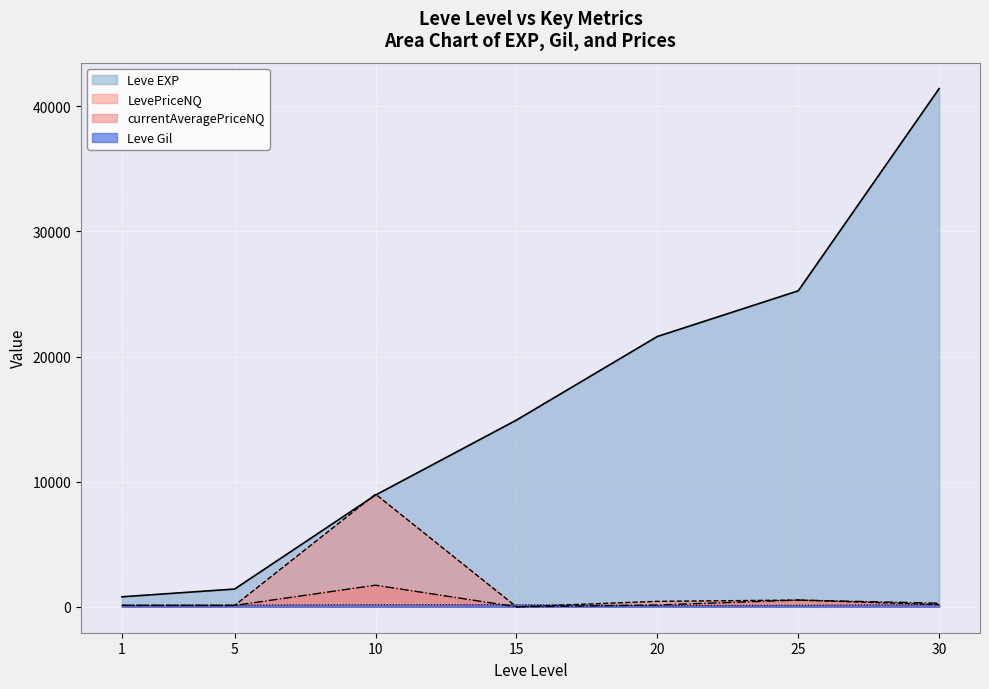

What is the highest value of the Leve EXP series?

41410.0